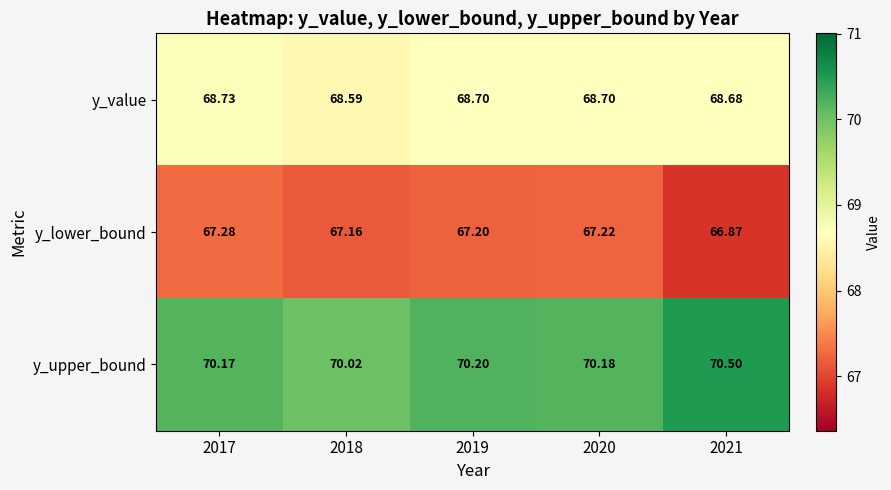

Which series has the widest spread of values?

y_upper_bound